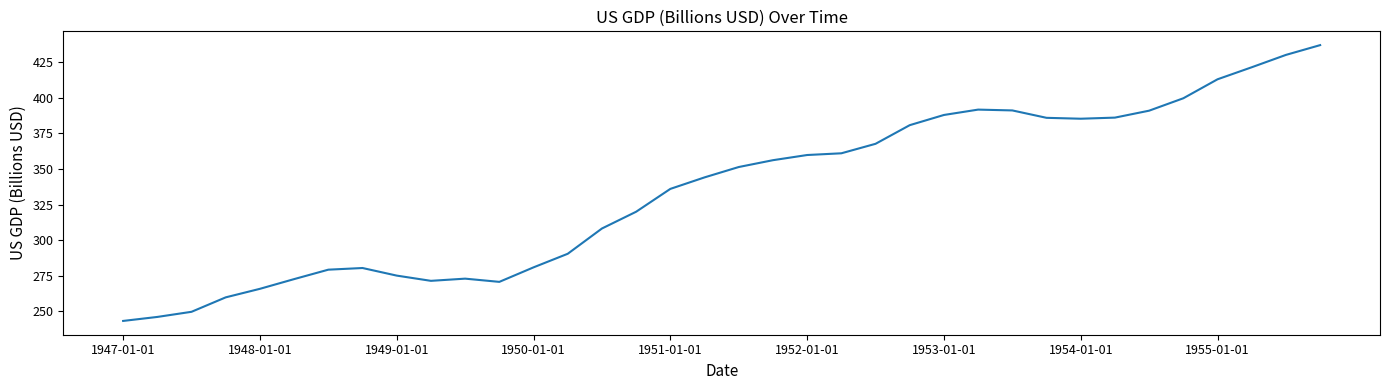

What is the greatest value displayed?

437.1